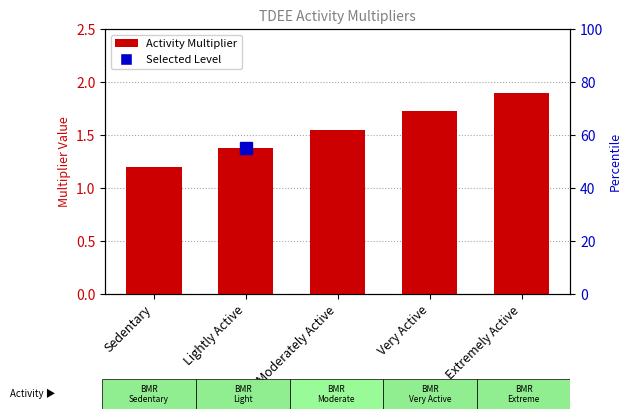

What is the difference between the maximum and minimum values?

0.7